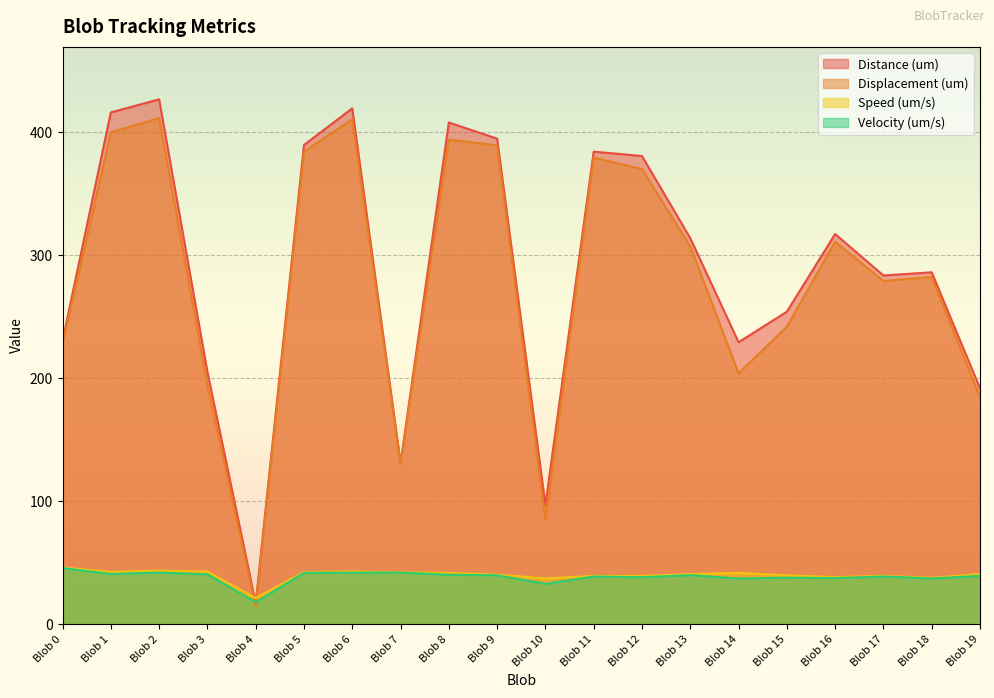

Reading right to left, transcribe all the data shown in this chart.

Distance (um): Blob 19=191.7	Blob 18=286.1	Blob 17=283.5	Blob 16=317.2	Blob 15=254.0	Blob 14=229.2	Blob 13=313.8	Blob 12=380.6	Blob 11=384.1	Blob 10=96.7	Blob 9=394.7	Blob 8=407.8	Blob 7=131.0	Blob 6=419.4	Blob 5=389.6	Blob 4=17.0	Blob 3=205.1	Blob 2=426.6	Blob 1=416.1	Blob 0=230.4
Displacement (um): Blob 19=184.5	Blob 18=282.2	Blob 17=279.0	Blob 16=310.9	Blob 15=241.8	Blob 14=203.9	Blob 13=307.2	Blob 12=370.0	Blob 11=379.4	Blob 10=85.2	Blob 9=389.2	Blob 8=394.0	Blob 7=130.1	Blob 6=410.4	Blob 5=384.2	Blob 4=14.2	Blob 3=194.5	Blob 2=411.5	Blob 1=399.8	Blob 0=228.1
Speed (um/s): Blob 19=40.8	Blob 18=37.6	Blob 17=39.4	Blob 16=38.2	Blob 15=39.7	Blob 14=41.7	Blob 13=40.8	Blob 12=39.2	Blob 11=39.2	Blob 10=37.2	Blob 9=40.3	Blob 8=41.6	Blob 7=42.3	Blob 6=42.8	Blob 5=42.3	Blob 4=21.2	Blob 3=42.7	Blob 2=43.5	Blob 1=42.5	Blob 0=46.1
Velocity (um/s): Blob 19=39.3	Blob 18=37.1	Blob 17=38.7	Blob 16=37.5	Blob 15=37.8	Blob 14=37.1	Blob 13=39.9	Blob 12=38.1	Blob 11=38.7	Blob 10=32.8	Blob 9=39.7	Blob 8=40.2	Blob 7=42.0	Blob 6=41.9	Blob 5=41.8	Blob 4=17.7	Blob 3=40.5	Blob 2=42.0	Blob 1=40.8	Blob 0=45.6